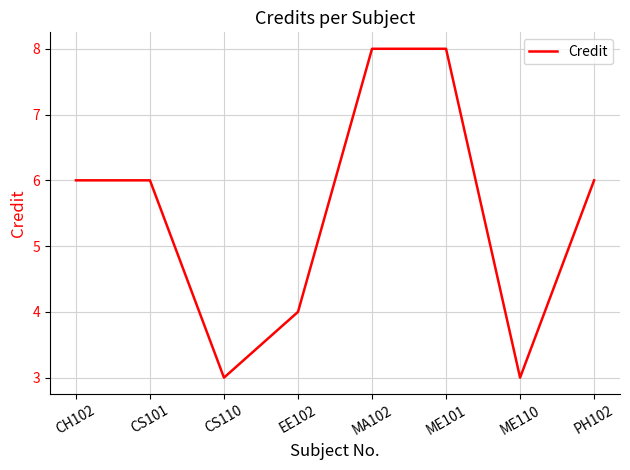

What is the difference between the second highest and second lowest values?

5